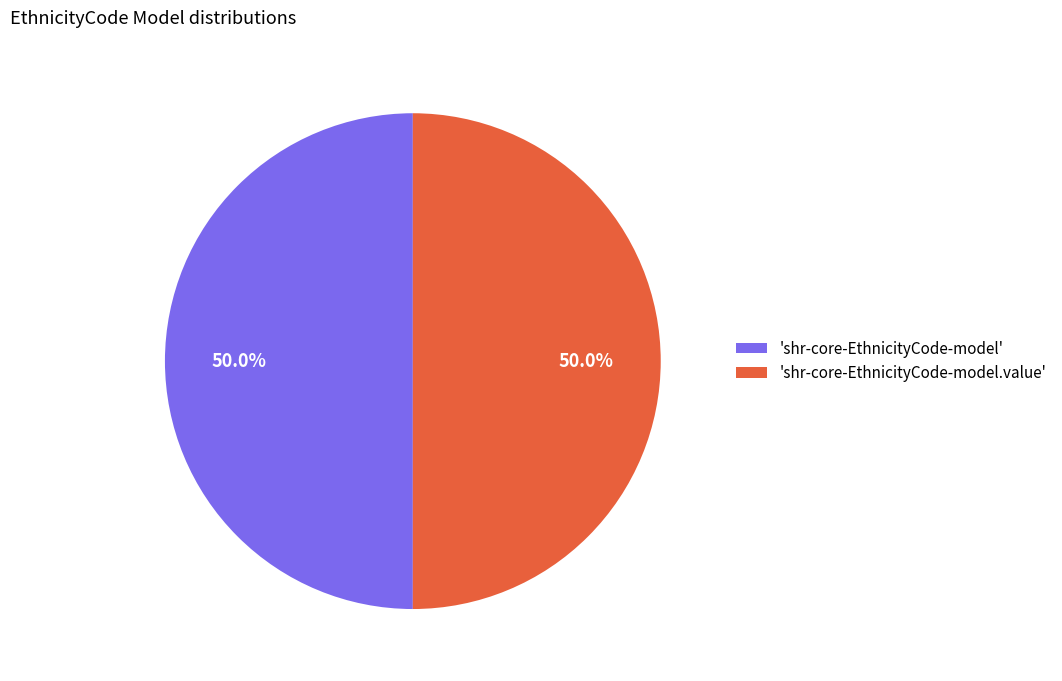

Combined, do 'shr-core-EthnicityCode-model' and 'shr-core-EthnicityCode-model.value' account for over 50%?

Yes